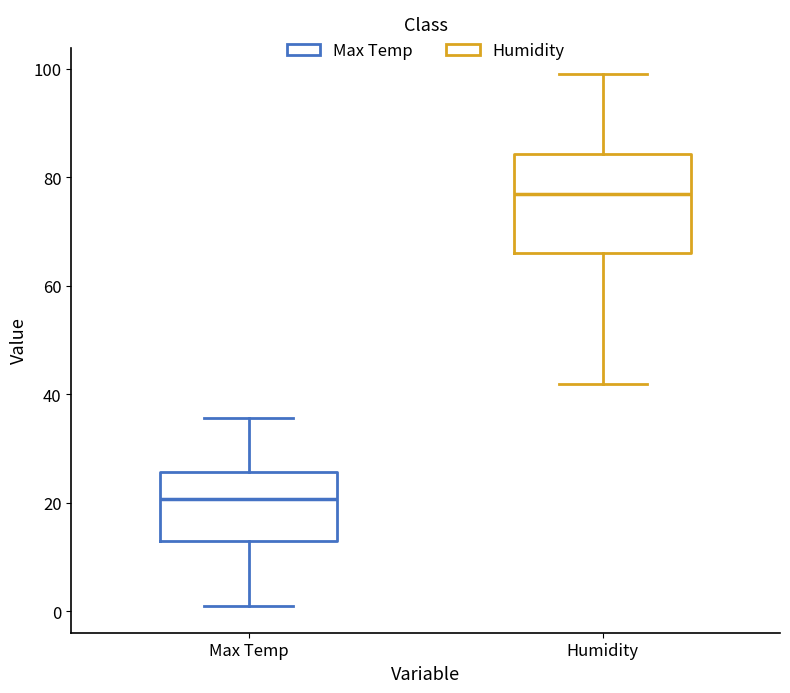

Where is the lower edge of the box for Max Temp on the y-axis? The values are not printed on the chart, so give them approximately, as read against the axis.

12